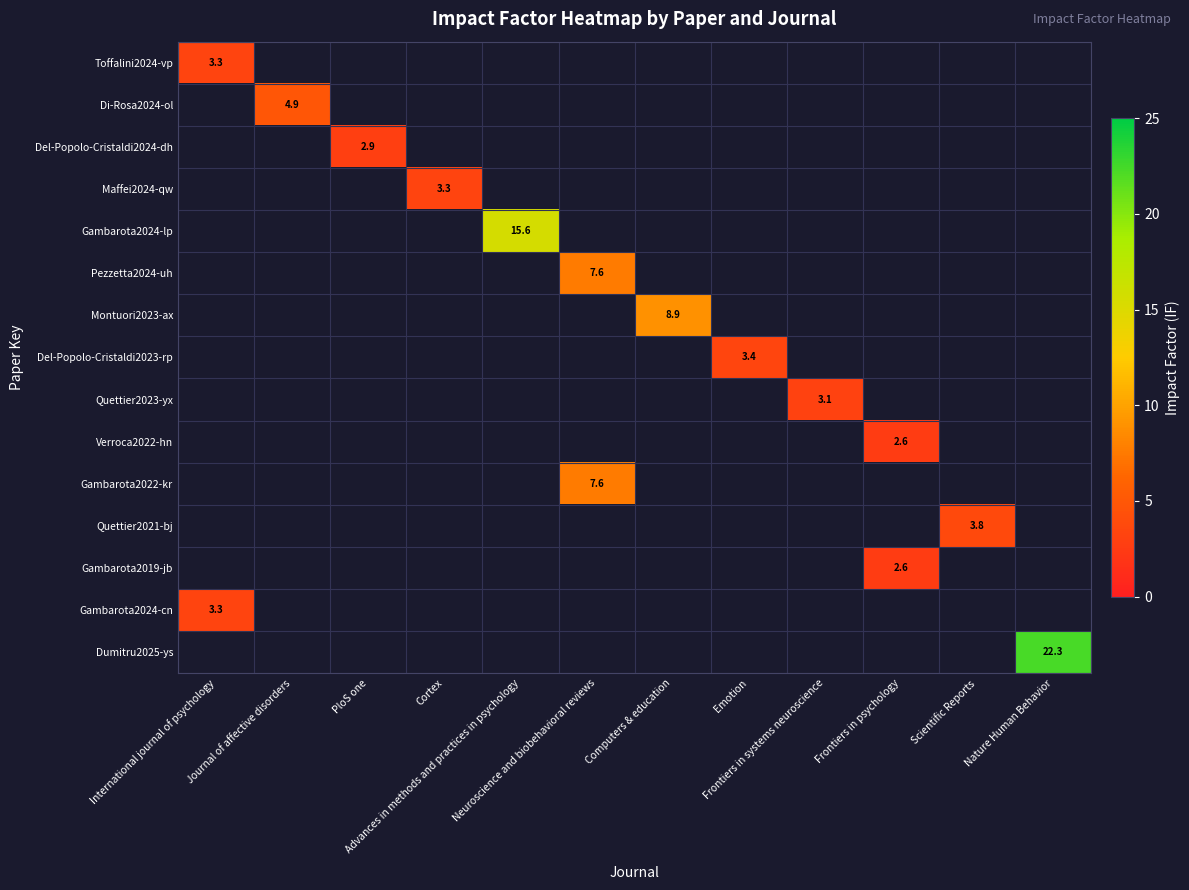

What is the smallest value displayed?

2.6